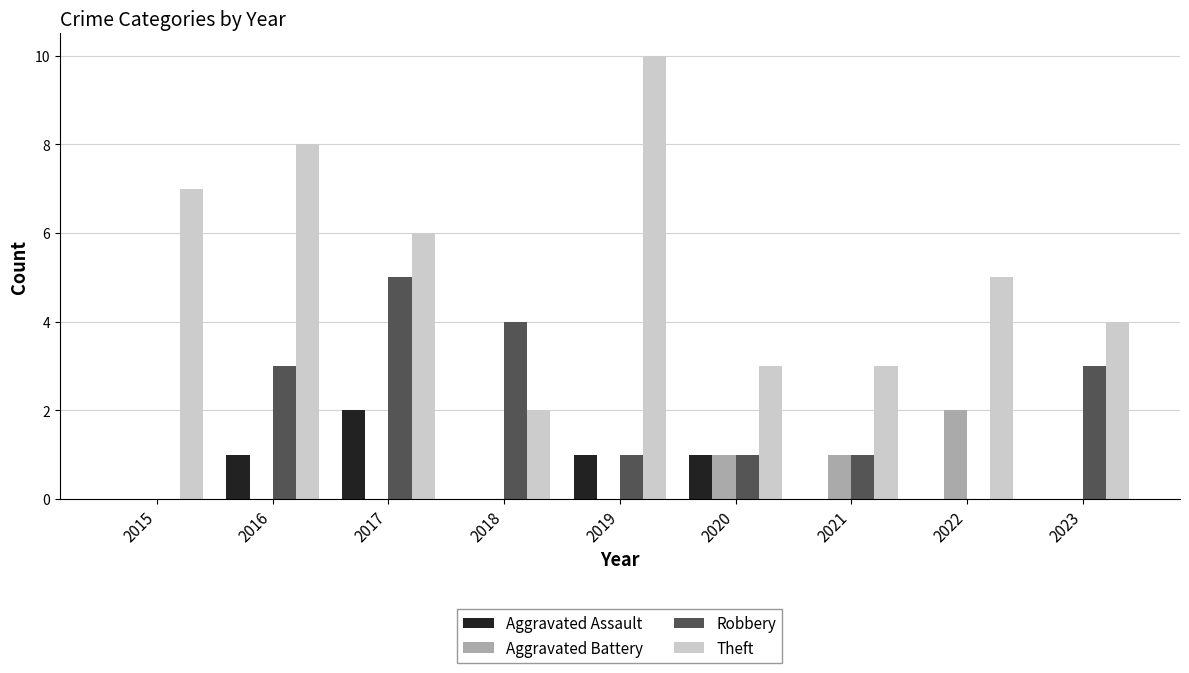

Does the chart contain stacked bars?

No